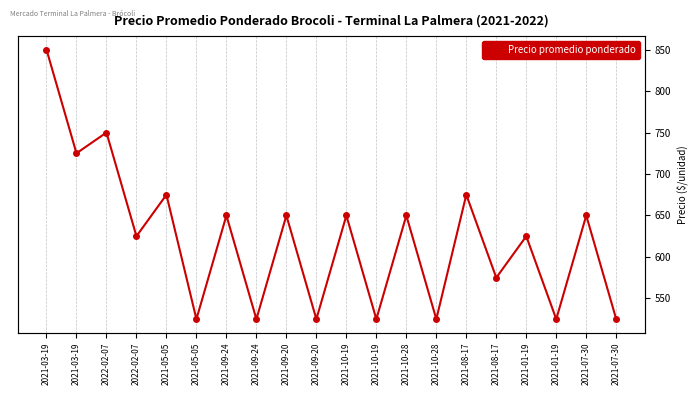

The chart shows a value of 525 at 2021-09-20. True or false?

True